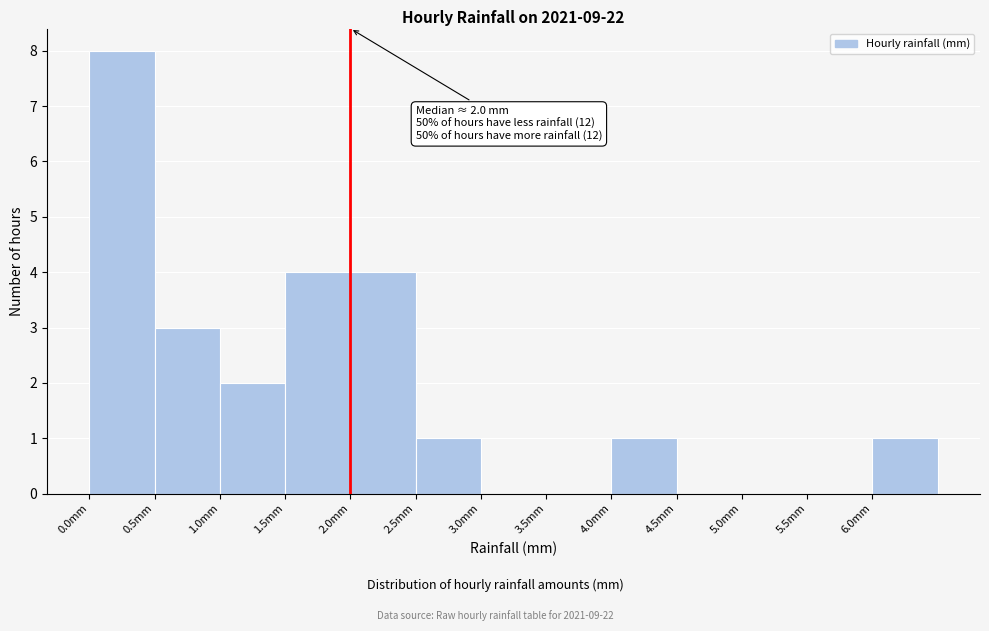

Over which range of the x-axis is the bar tallest?

0.0 to 0.5